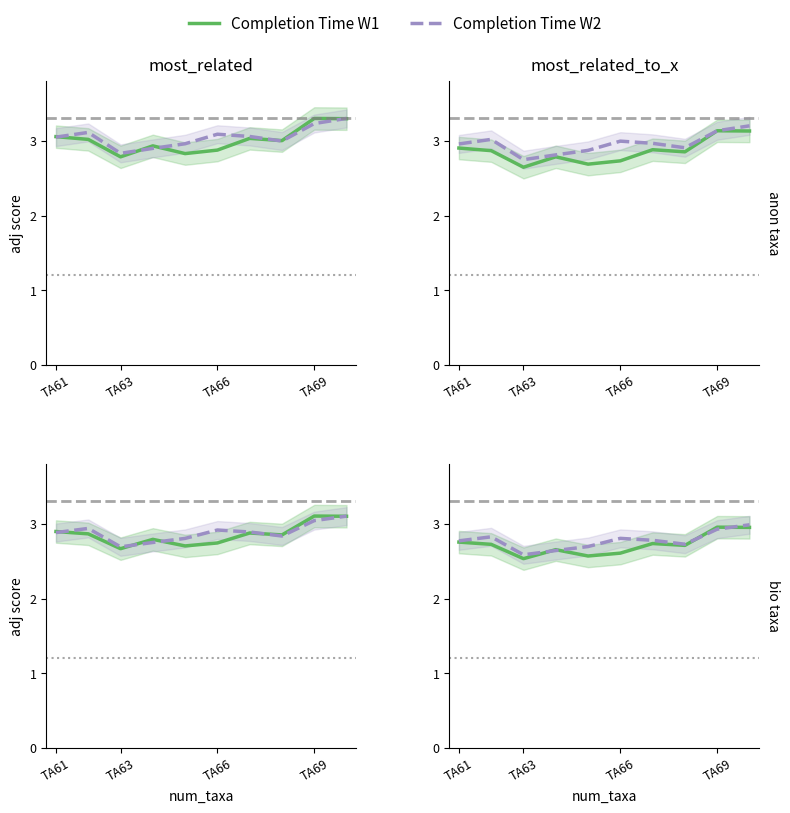

What position from the left is TA61?

1